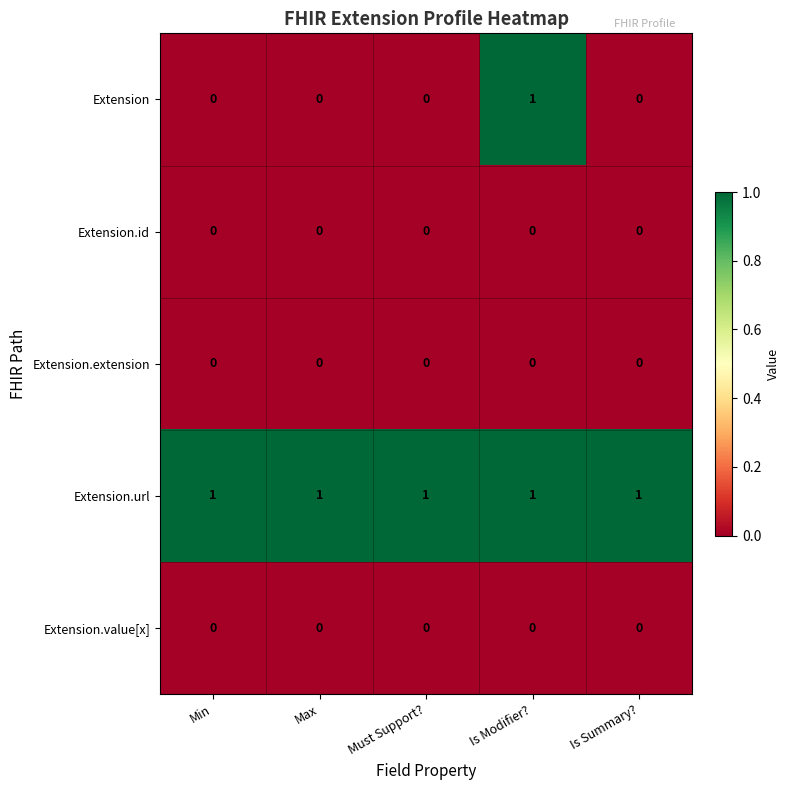

At which label does Extension reach its peak?

Is Modifier?